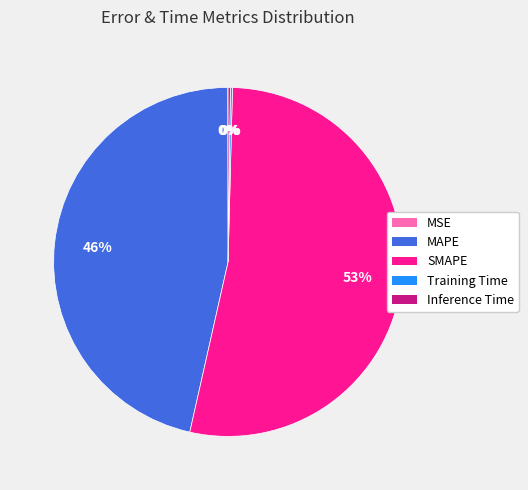

Which slice is the largest?

SMAPE